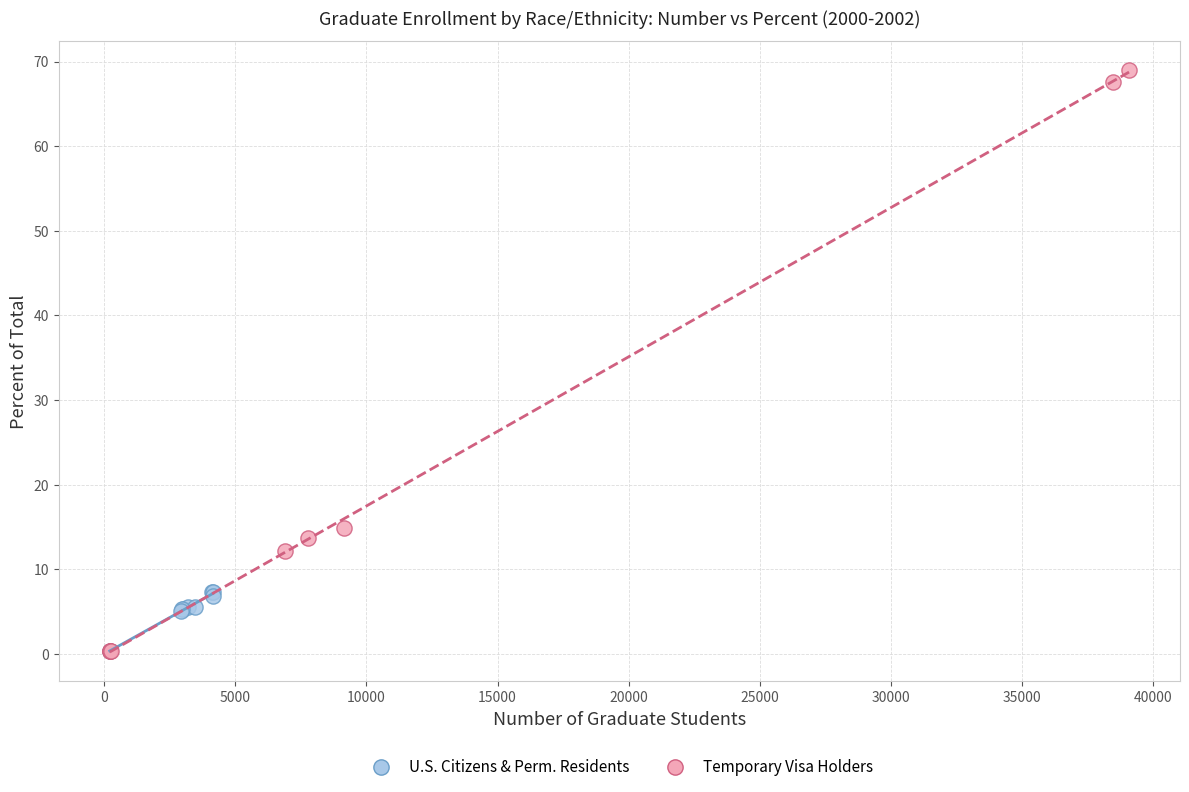

Which series reaches the maximum Y coordinate?

Temporary Visa Holders